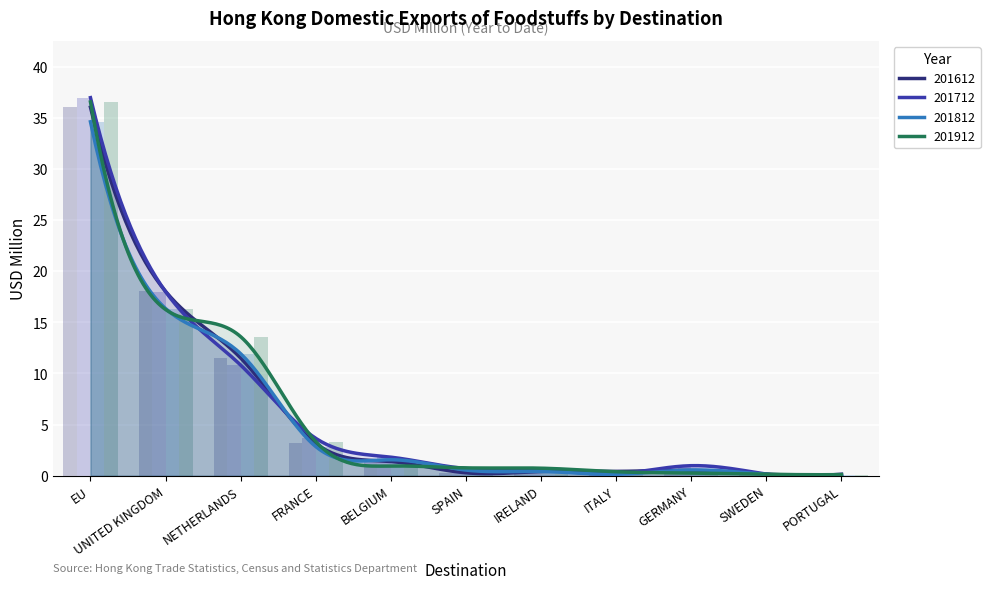

How many bars are there in each group?

4